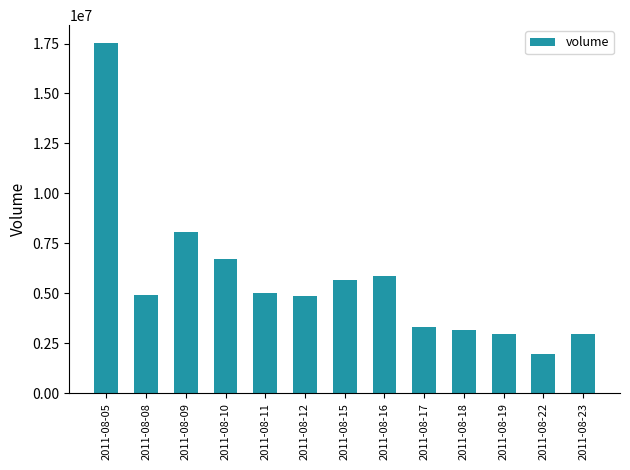

What is the sum of the values at 2011-08-23 and 2011-08-17?

6284538